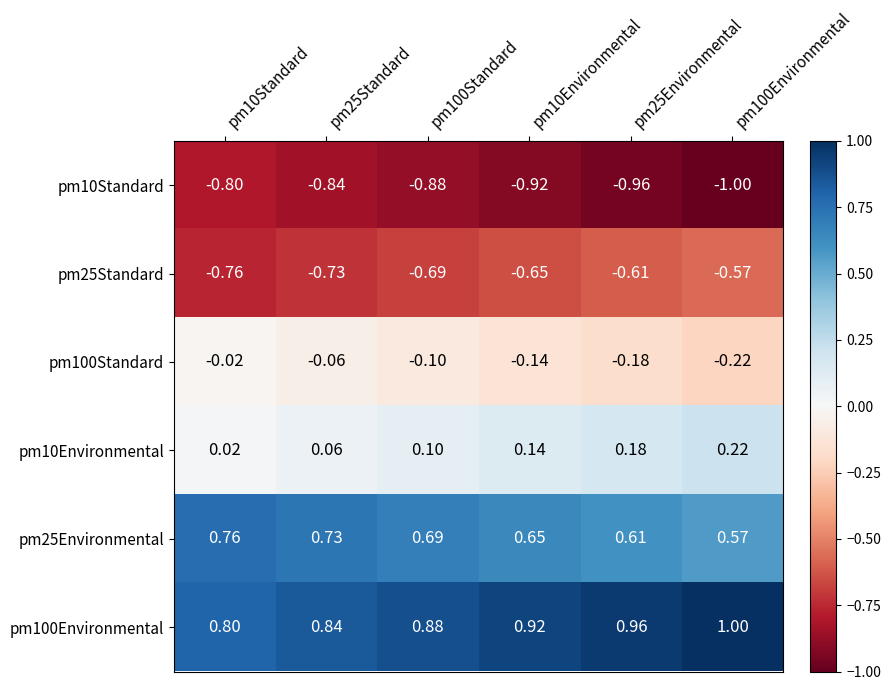

Is the value of pm100Environmental at pm10Standard greater than the value of pm25Environmental at pm10Standard?

Yes